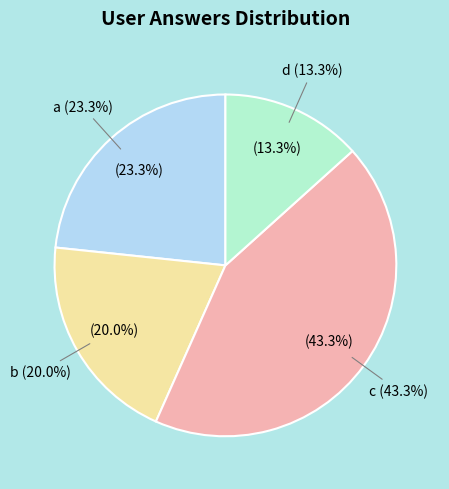

Is it true that c is 58% of the pie?

False